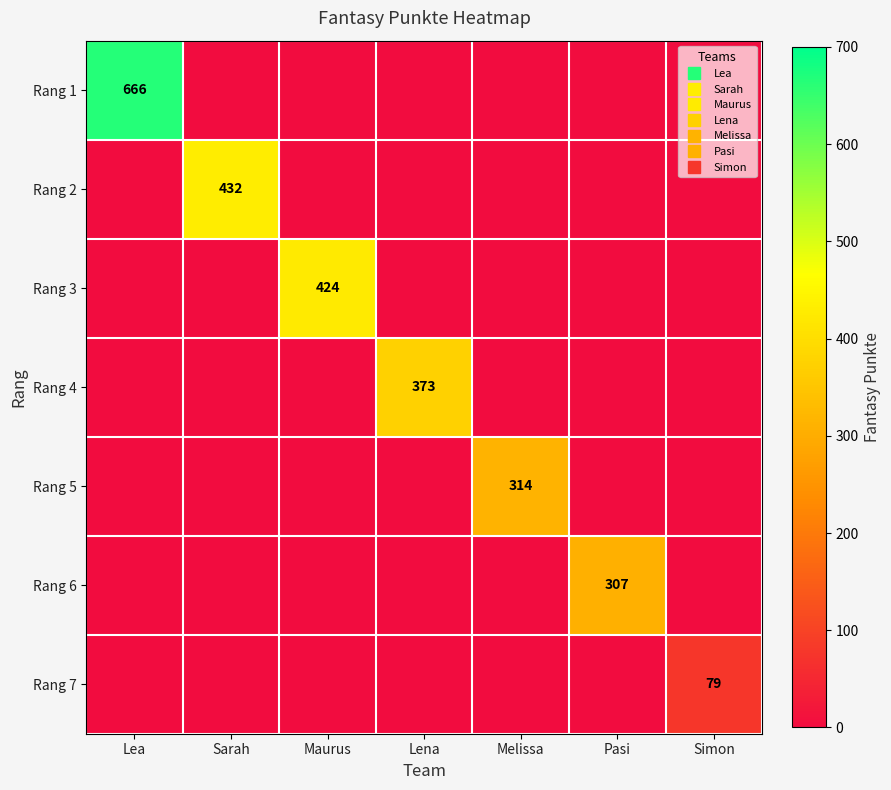

How many values in Rang 3 are above zero?

1